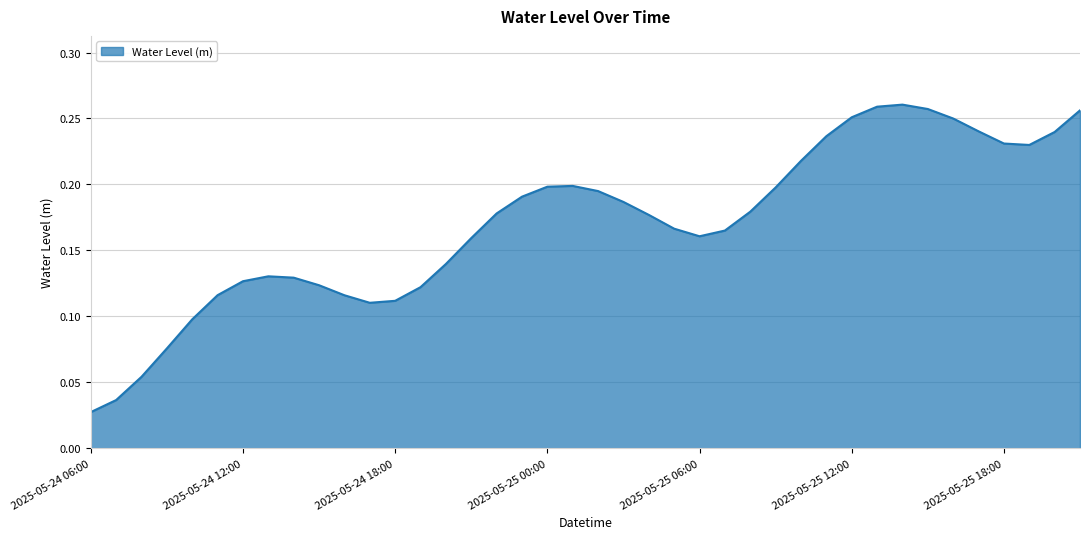

Reading left to right, extract all data points from this chart.

0.0	0.0	0.1	0.1	0.1	0.1	0.1	0.1	0.1	0.1	0.1	0.1	0.1	0.1	0.1	0.2	0.2	0.2	0.2	0.2	0.2	0.2	0.2	0.2	0.2	0.2	0.2	0.2	0.2	0.2	0.3	0.3	0.3	0.3	0.2	0.2	0.2	0.2	0.2	0.3